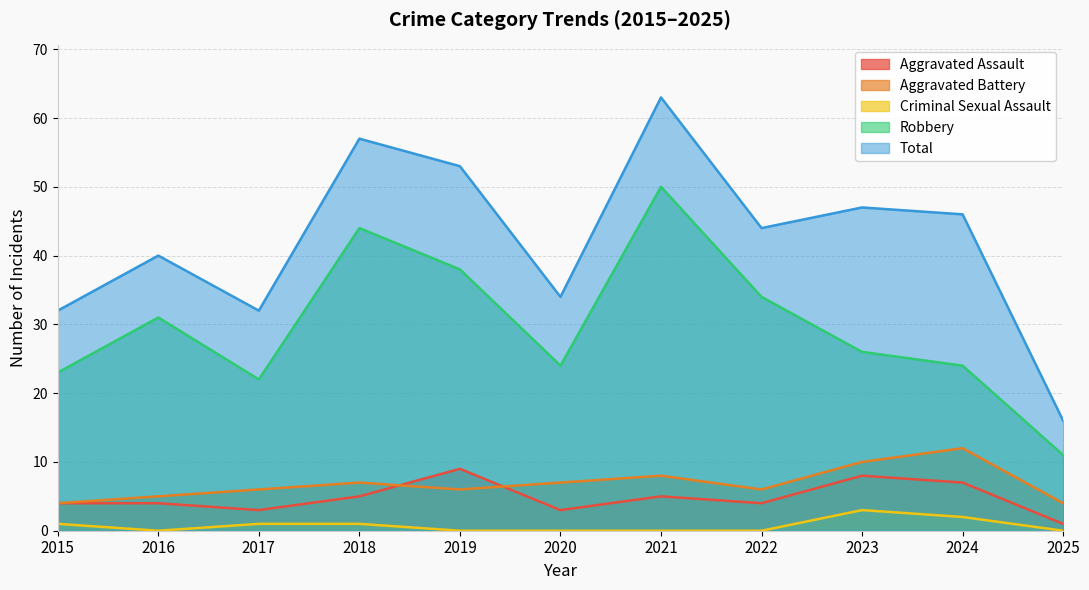

True or false: Criminal Sexual Assault and Aggravated Assault intersect in this chart.

False